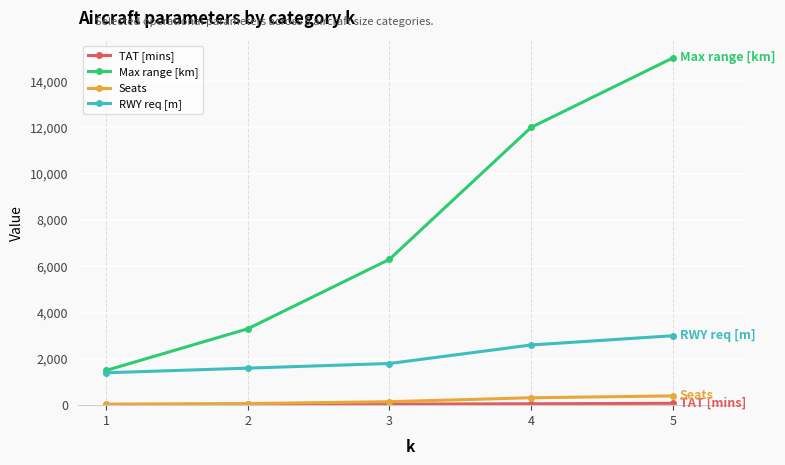

What is the difference between the maximum and second lowest values in the RWY req [m] series?

1400